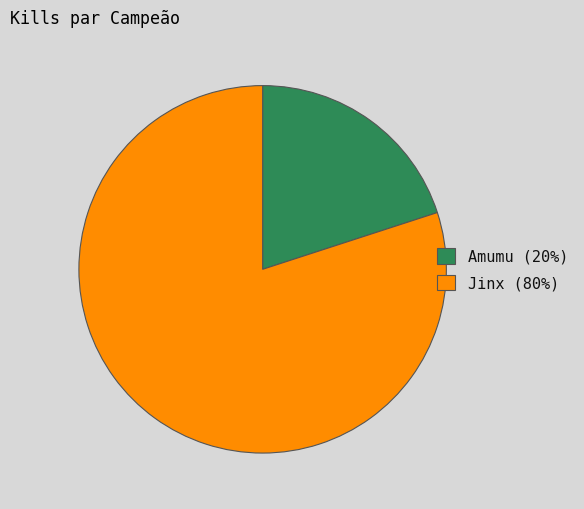

Does Amumu (20%) account for over 50% of the chart?

No